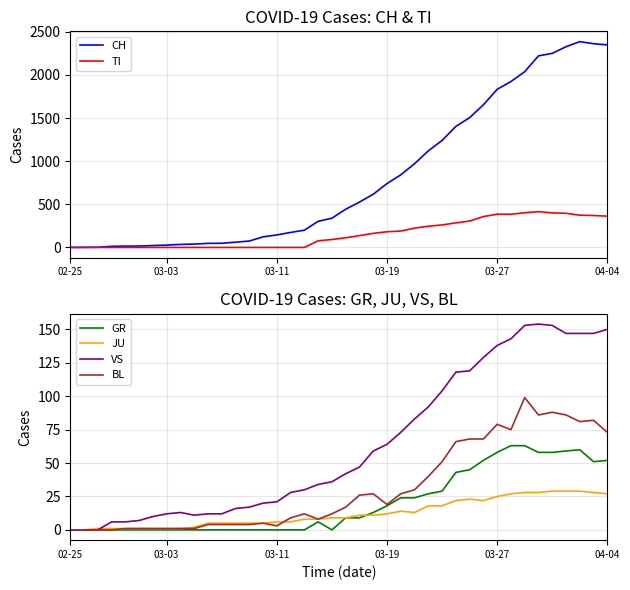

How many series are shown in this chart?

6